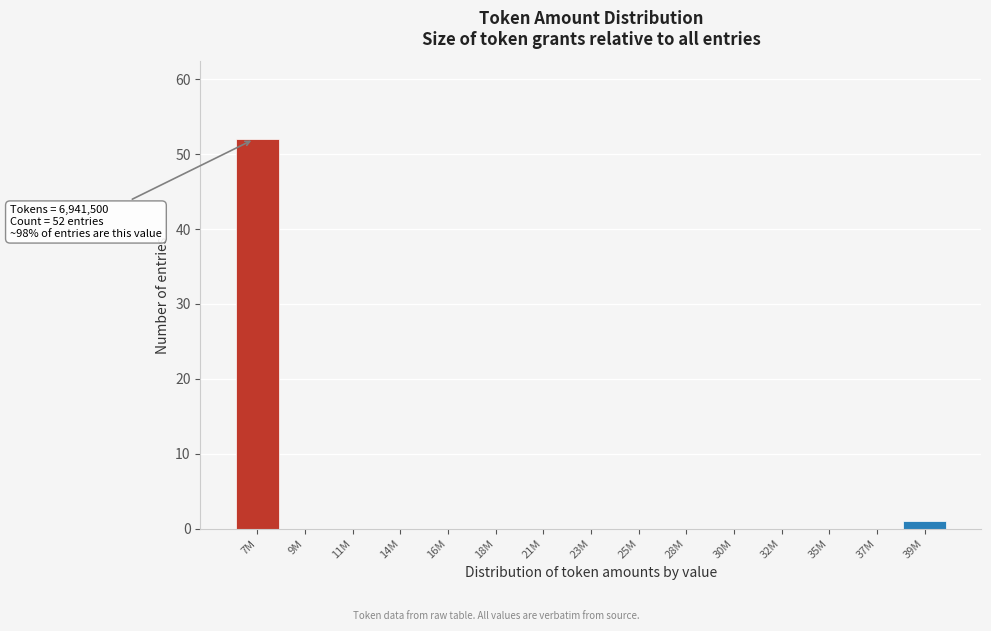

Reading left to right, extract all data points from this chart.

7M=52	9M=0	11M=0	14M=0	16M=0	18M=0	21M=0	23M=0	25M=0	28M=0	30M=0	32M=0	35M=0	37M=0	39M=1